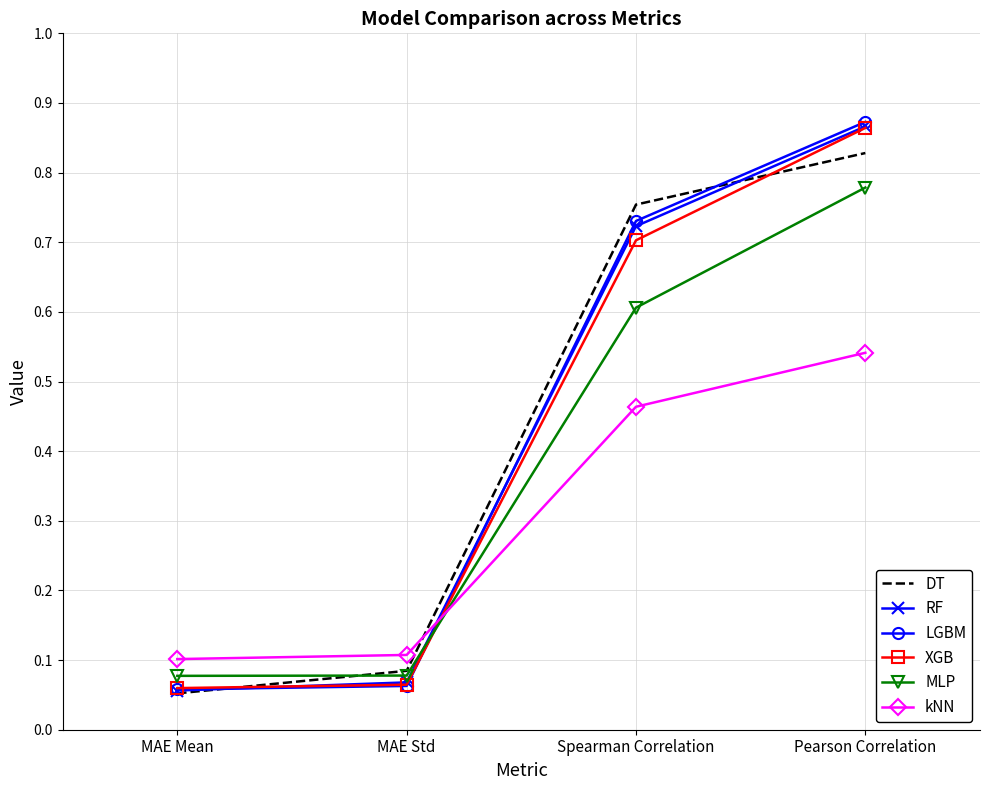

True or false: MLP and RF intersect in this chart.

True